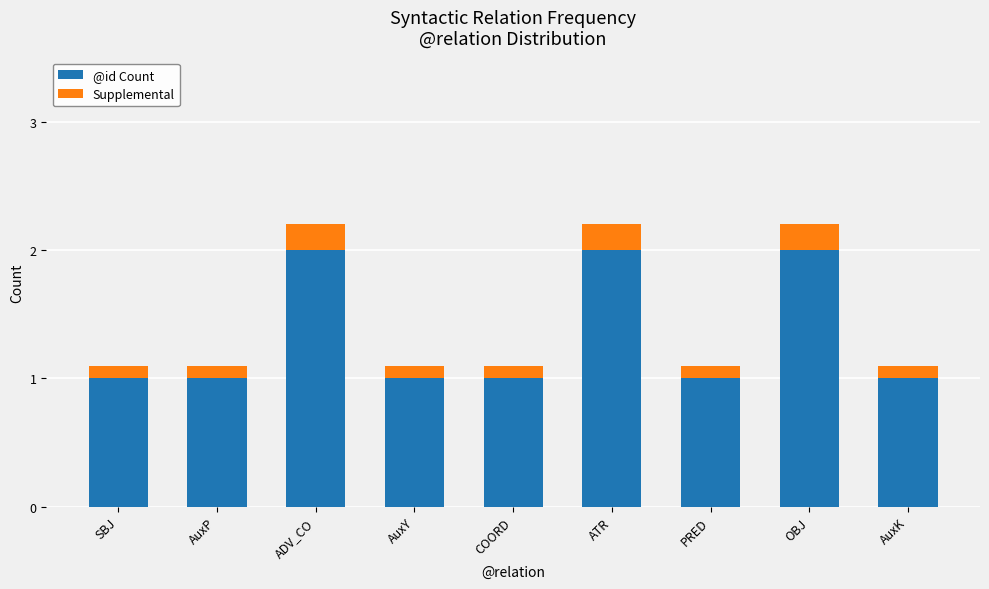

Reading left to right, transcribe the values for @id Count.

1.0	1.0	2.0	1.0	1.0	2.0	1.0	2.0	1.0